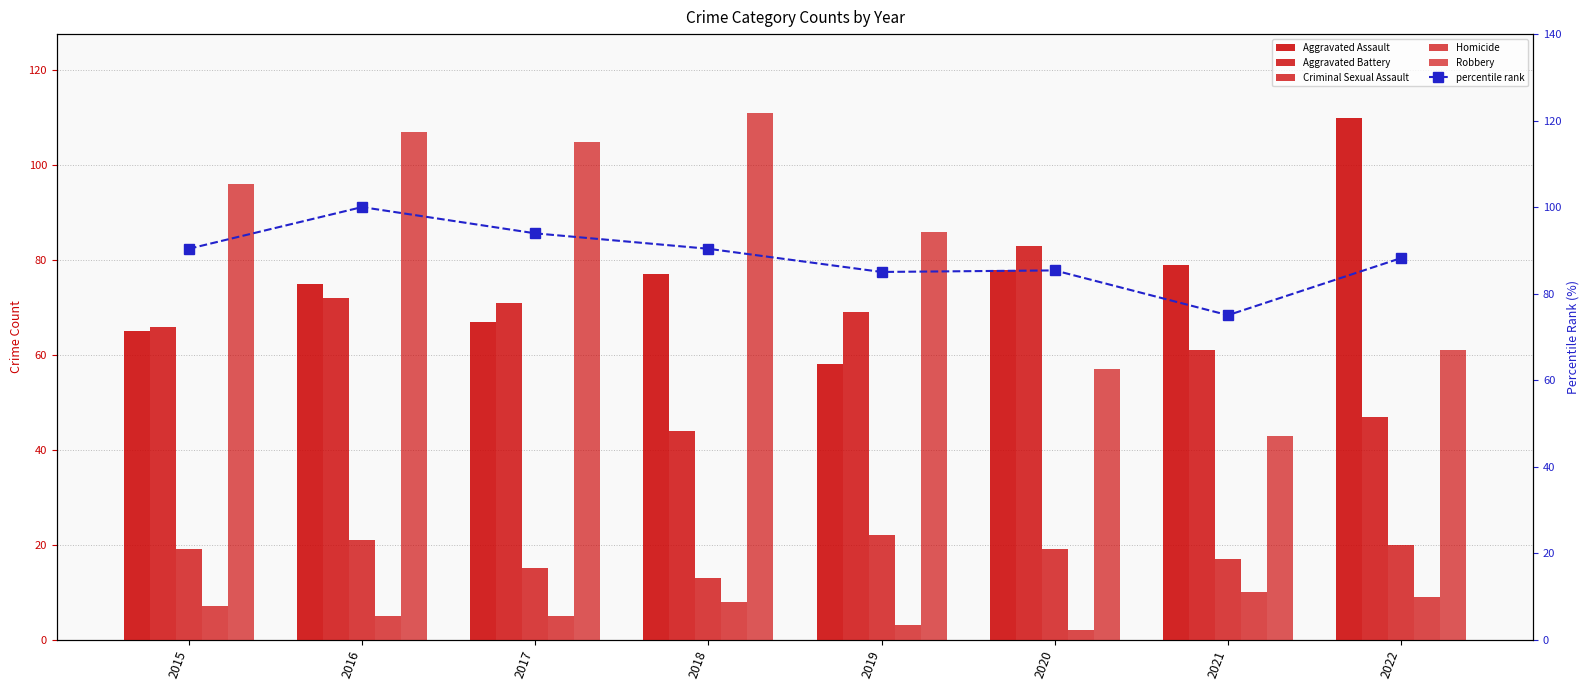

What value does the Aggravated Assault series have at 2018?

77.0